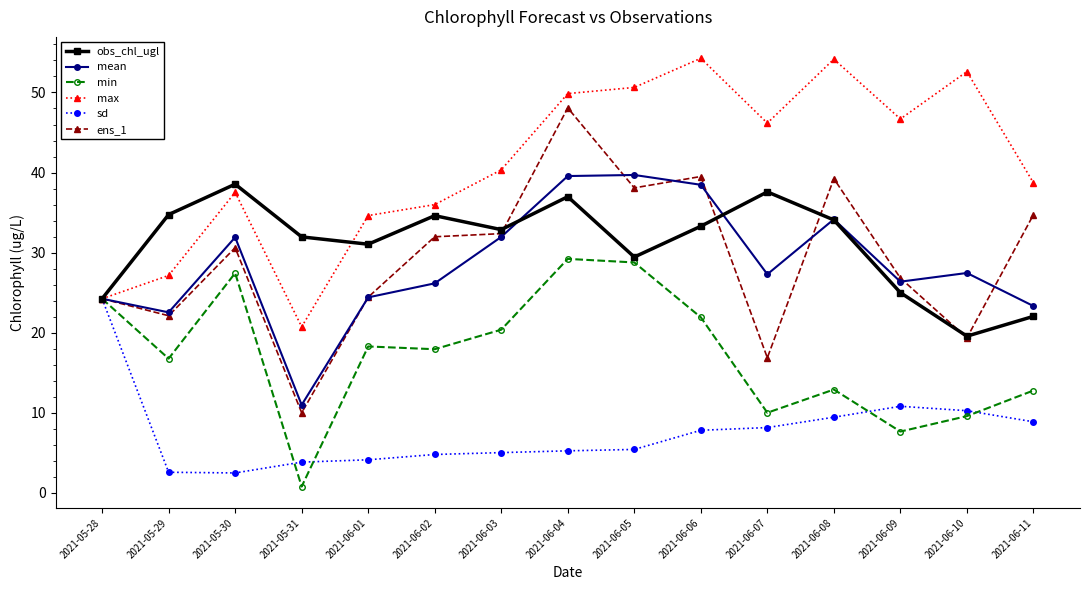

What position from the right is 2021-05-30?

13